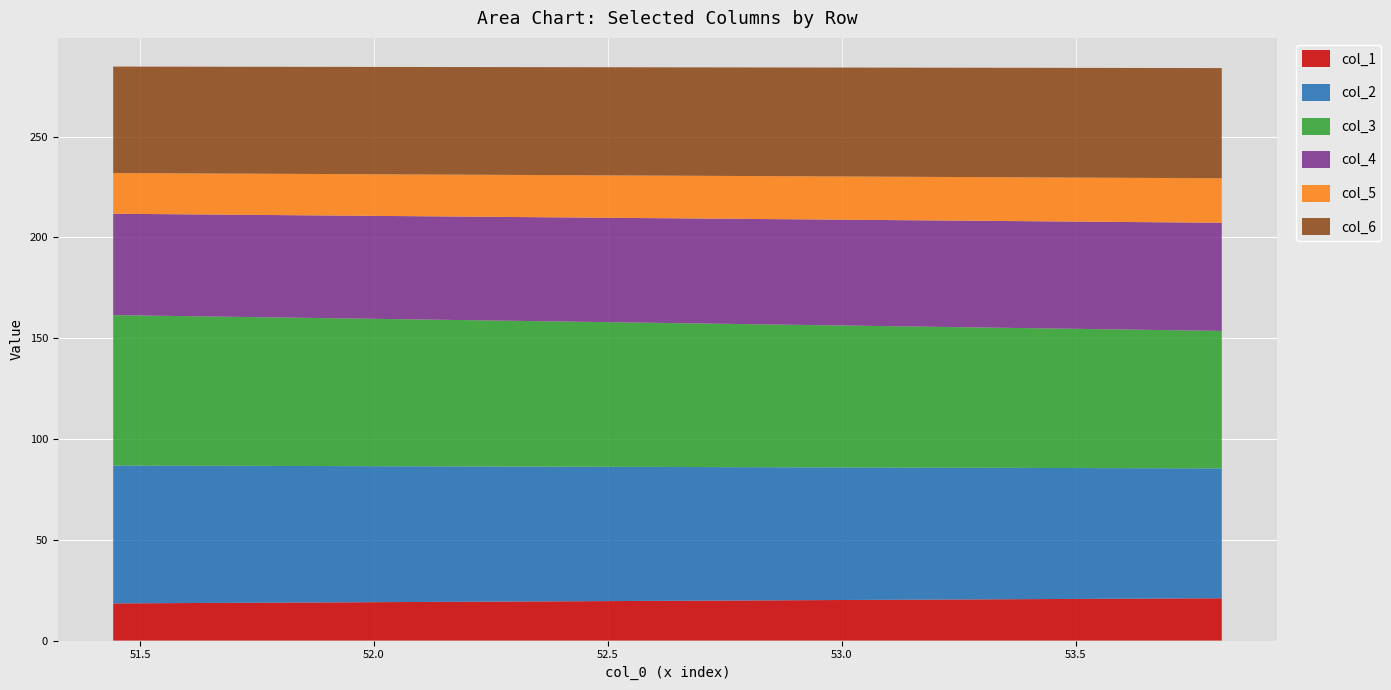

Reading right to left, extract all data points from this chart.

col_1: 21.0	18.4
col_2: 64.4	68.4
col_3: 68.2	74.6
col_4: 53.6	50.3
col_5: 22.1	20.2
col_6: 54.7	52.8